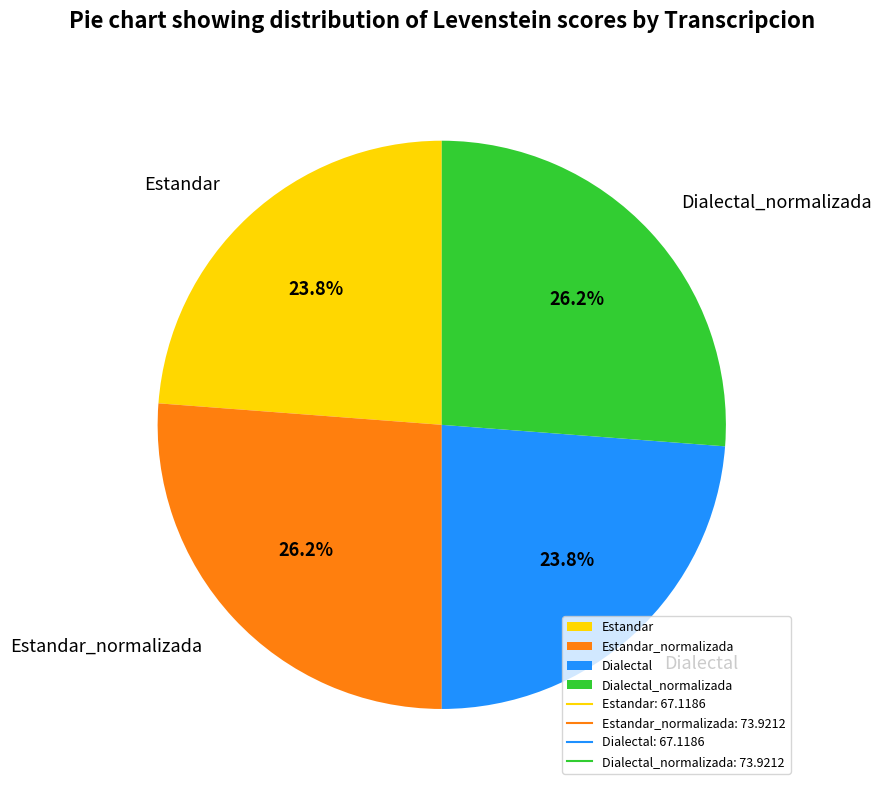

Approximately how many times larger is the value at Dialectal_normalizada compared to Estandar?

1.1